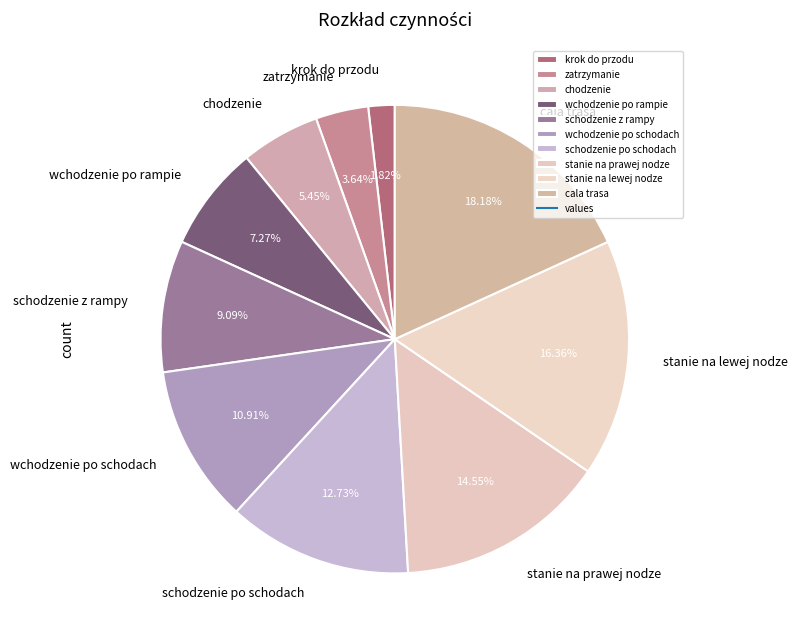

Does schodzenie po schodach represent more than half of the total?

No